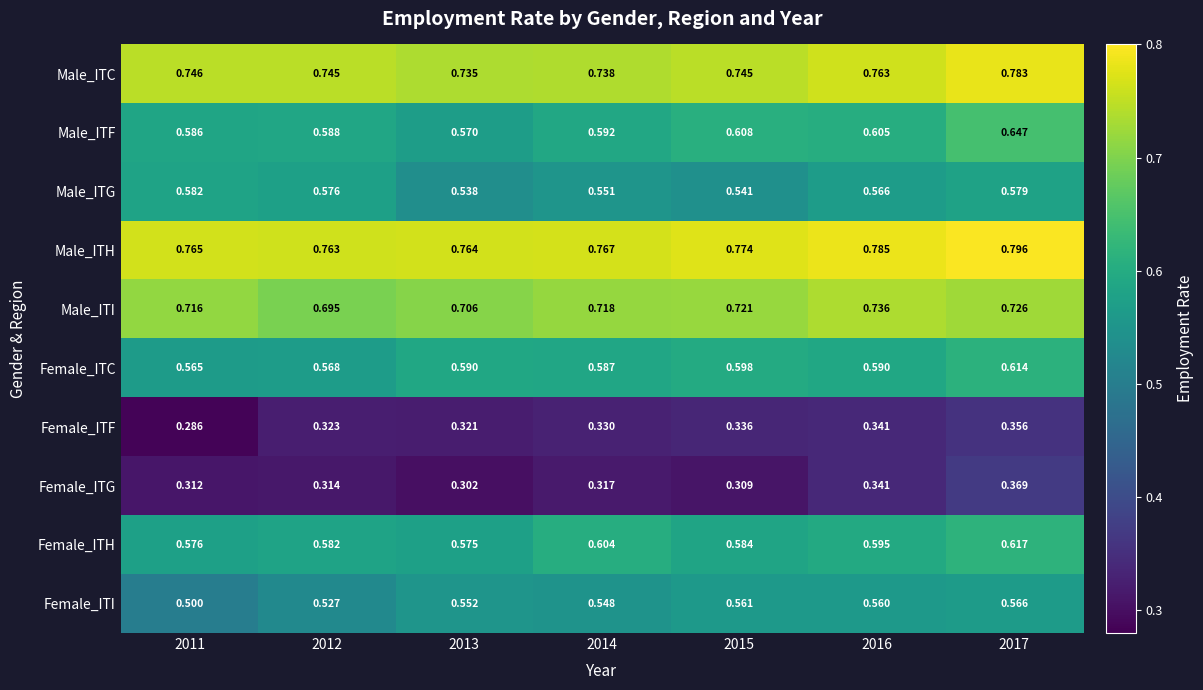

List the series in order of their peak value, highest first.

Male_ITH, Male_ITC, Male_ITI, Male_ITF, Female_ITH, Female_ITC, Male_ITG, Female_ITI, Female_ITG, Female_ITF